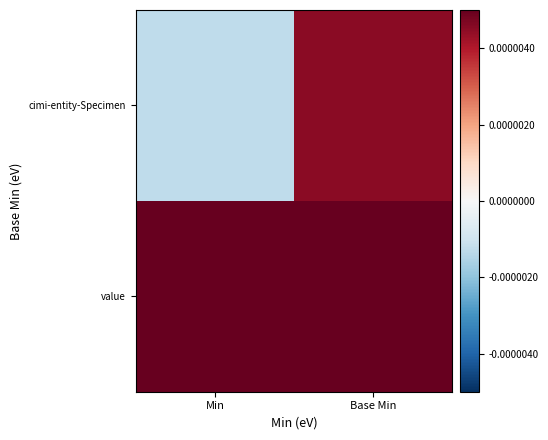

Between Min and Base Min, which series saw the biggest shift?

cimi-entity-Specimen